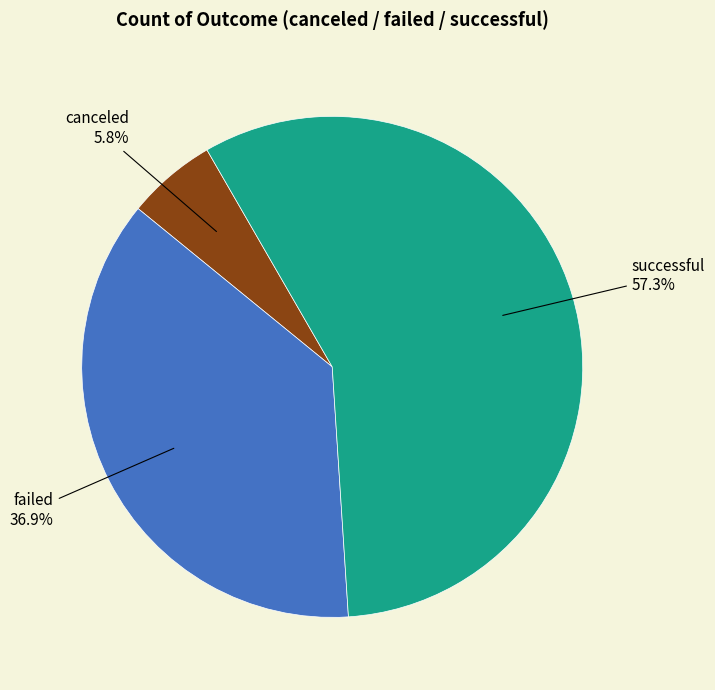

Does successful represent more than half of the total?

Yes